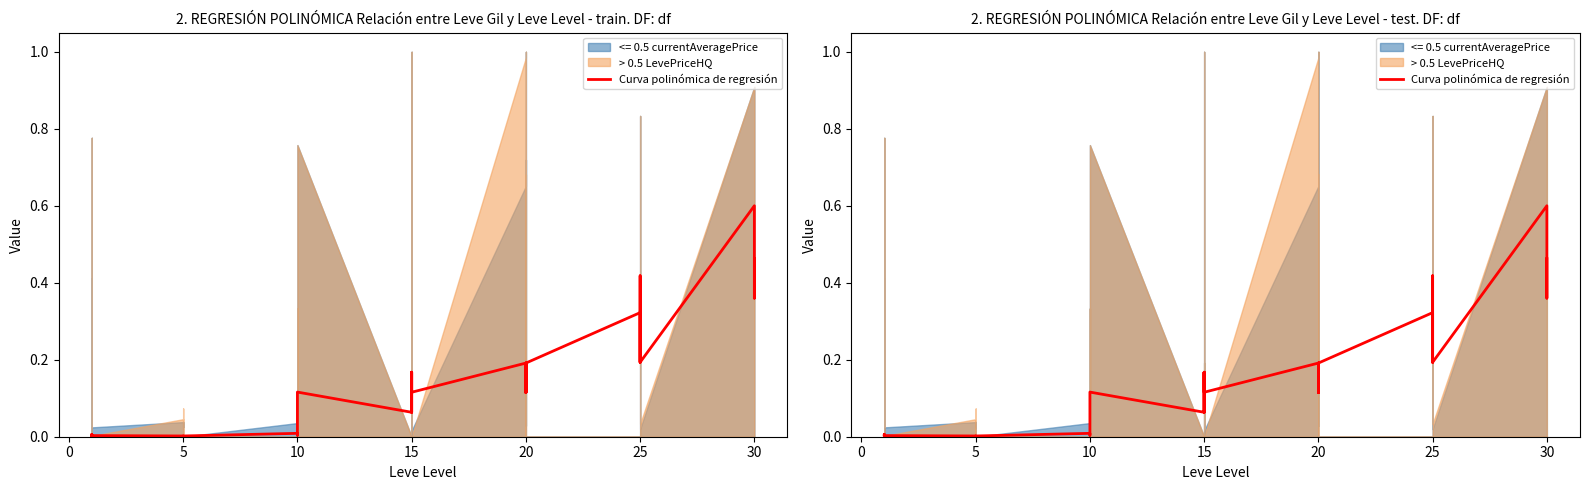

True or false: the data shows 0.0 at 20.

False